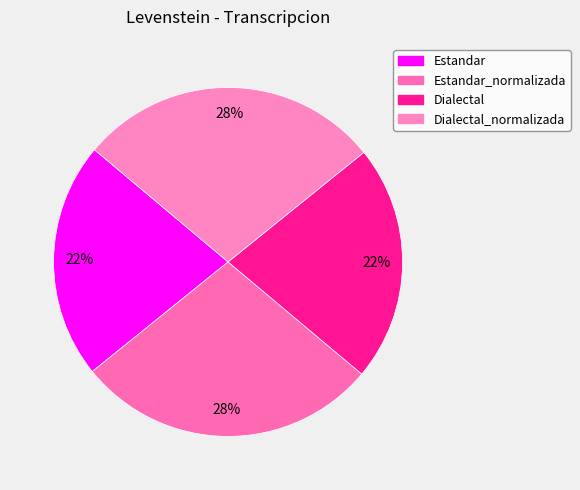

To the nearest percent, what is the combined percentage of Estandar and Estandar_normalizada?

50%